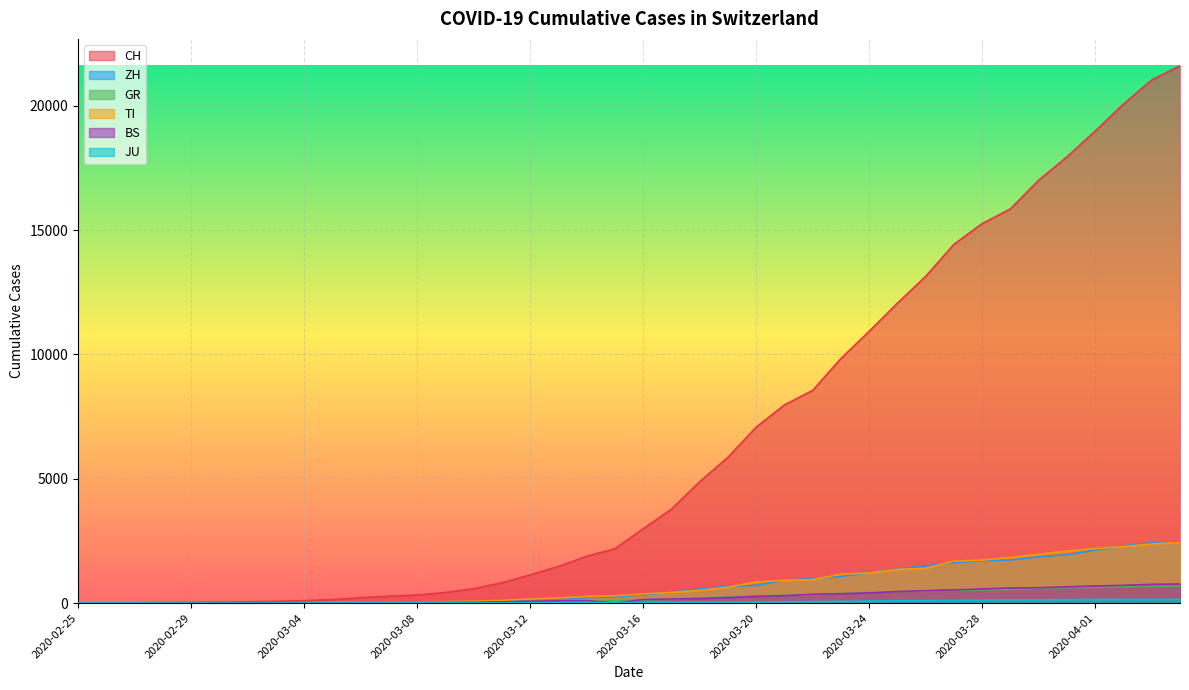

What value does the CH series have at 2020-02-29?

30